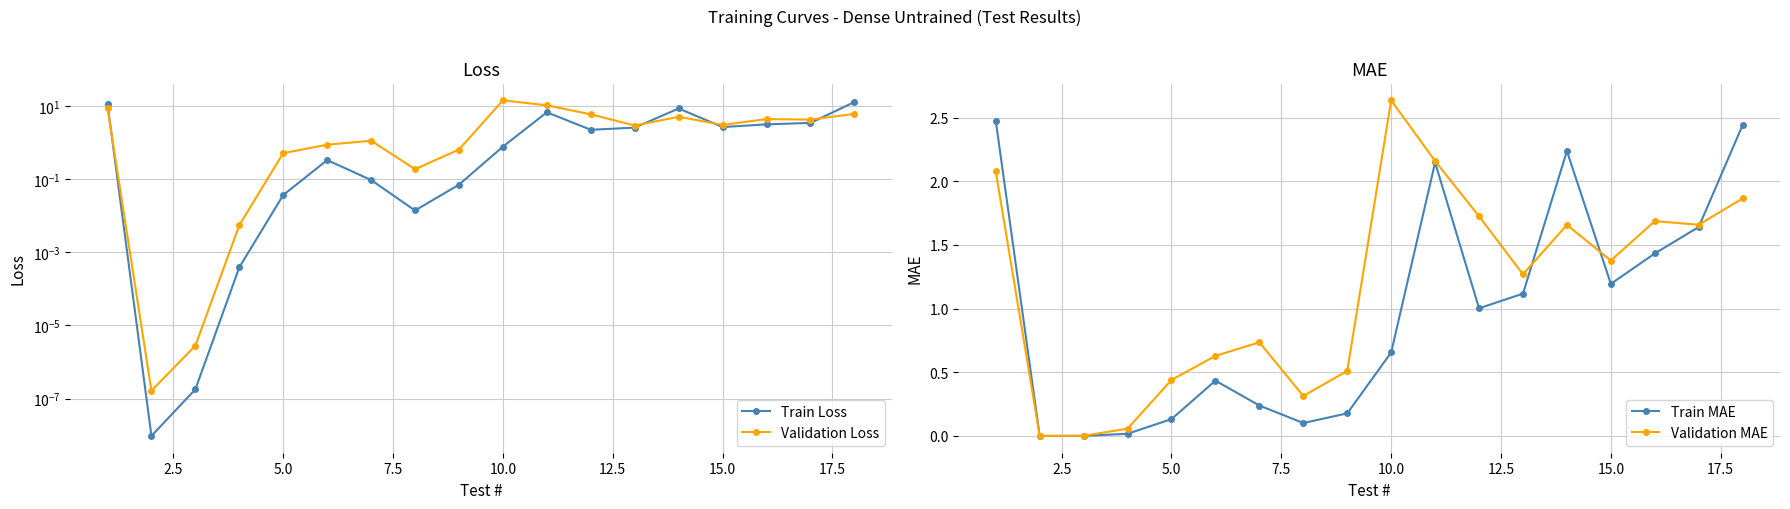

Is it true that Train MAE equals 1.2 at 15.0?

True